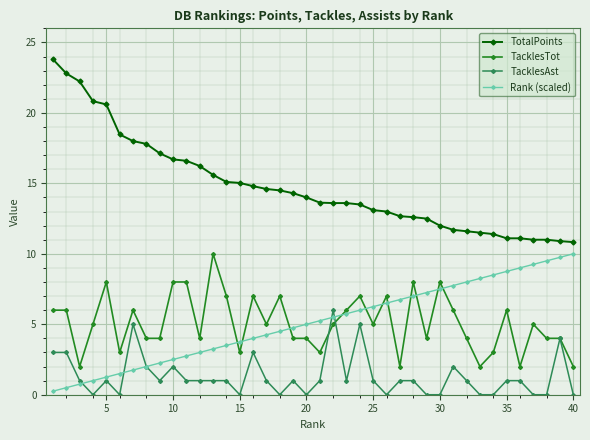

True or false: TotalPoints and TacklesAst cross at least once.

False